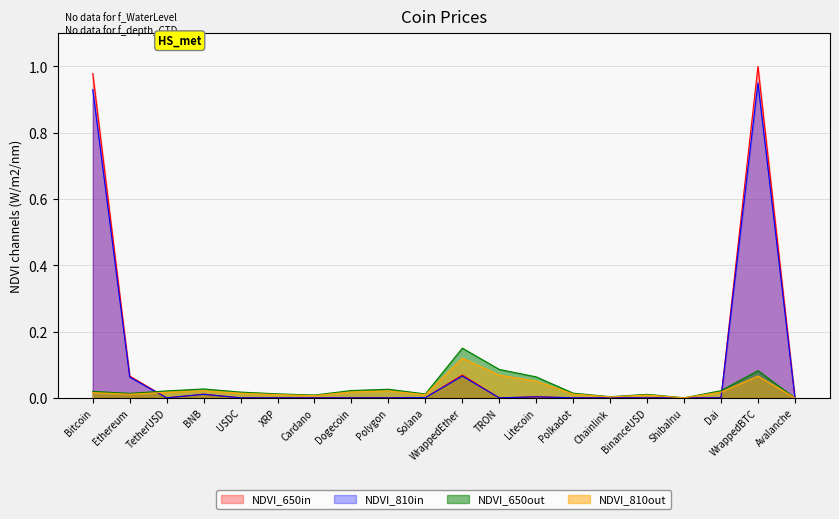

Is it true that NDVI_810in equals 0.0 at BinanceUSD?

True